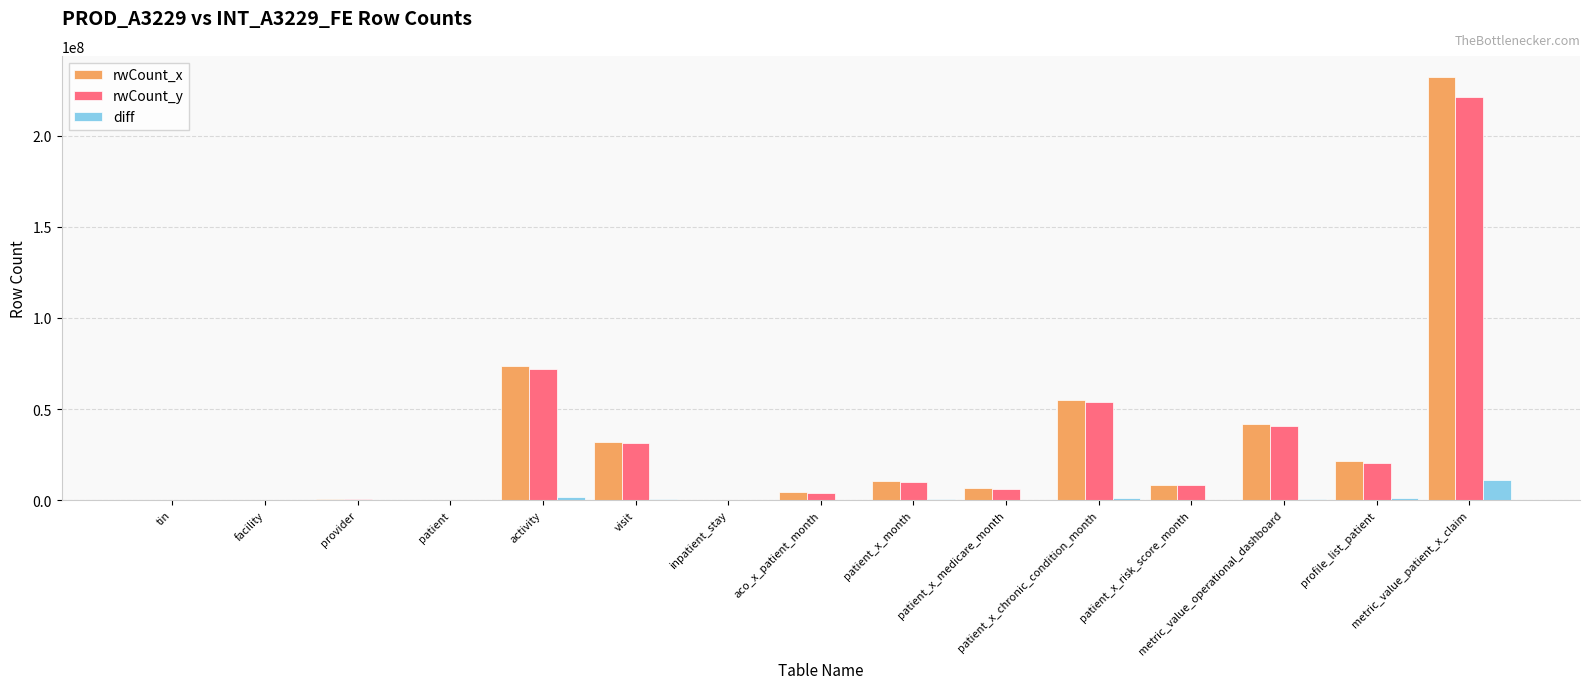

What is the sum of all rwCount_x values?

486751222